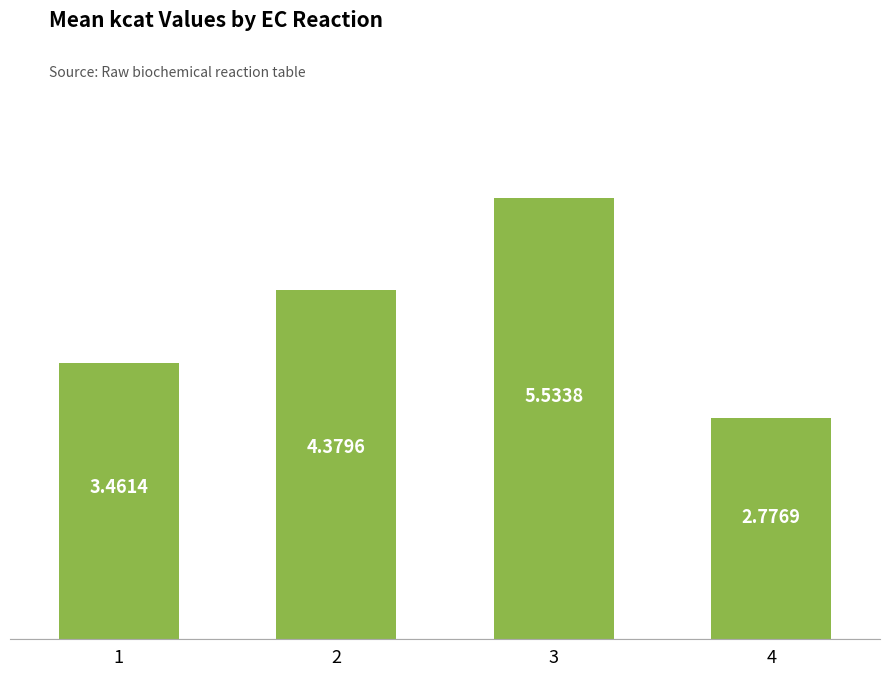

Which has a higher value, 2 or 4?

2